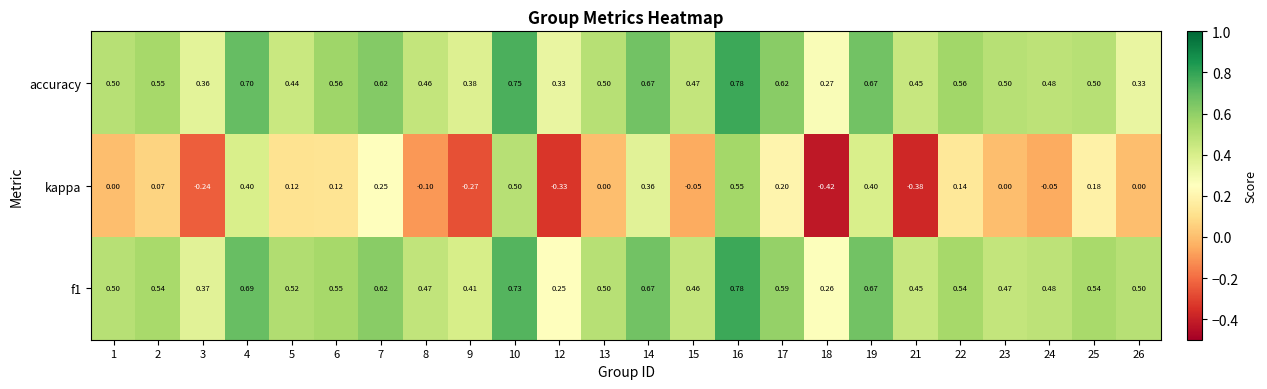

Between 24 and 26, which series saw the biggest shift?

accuracy